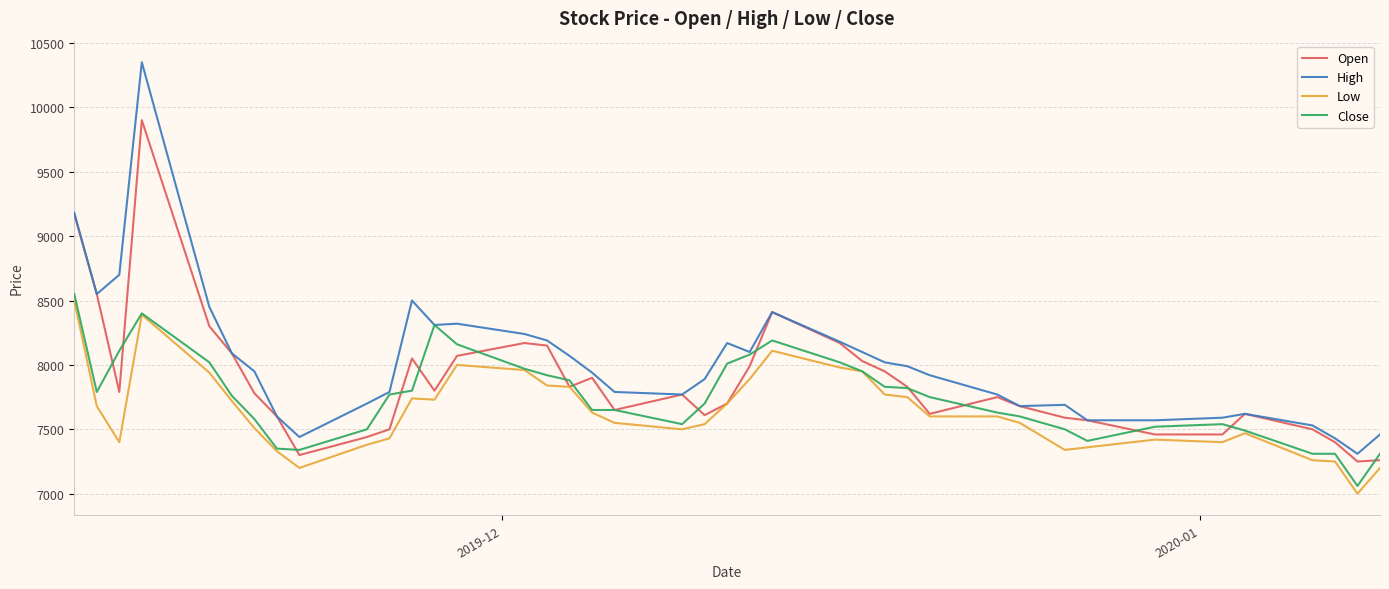

What is the minimum value shown in the chart?

7000